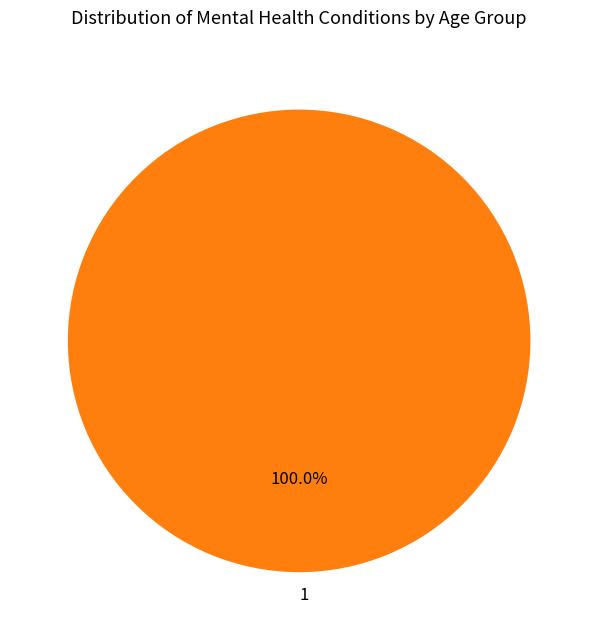

Rank the categories by value from highest to lowest.

1